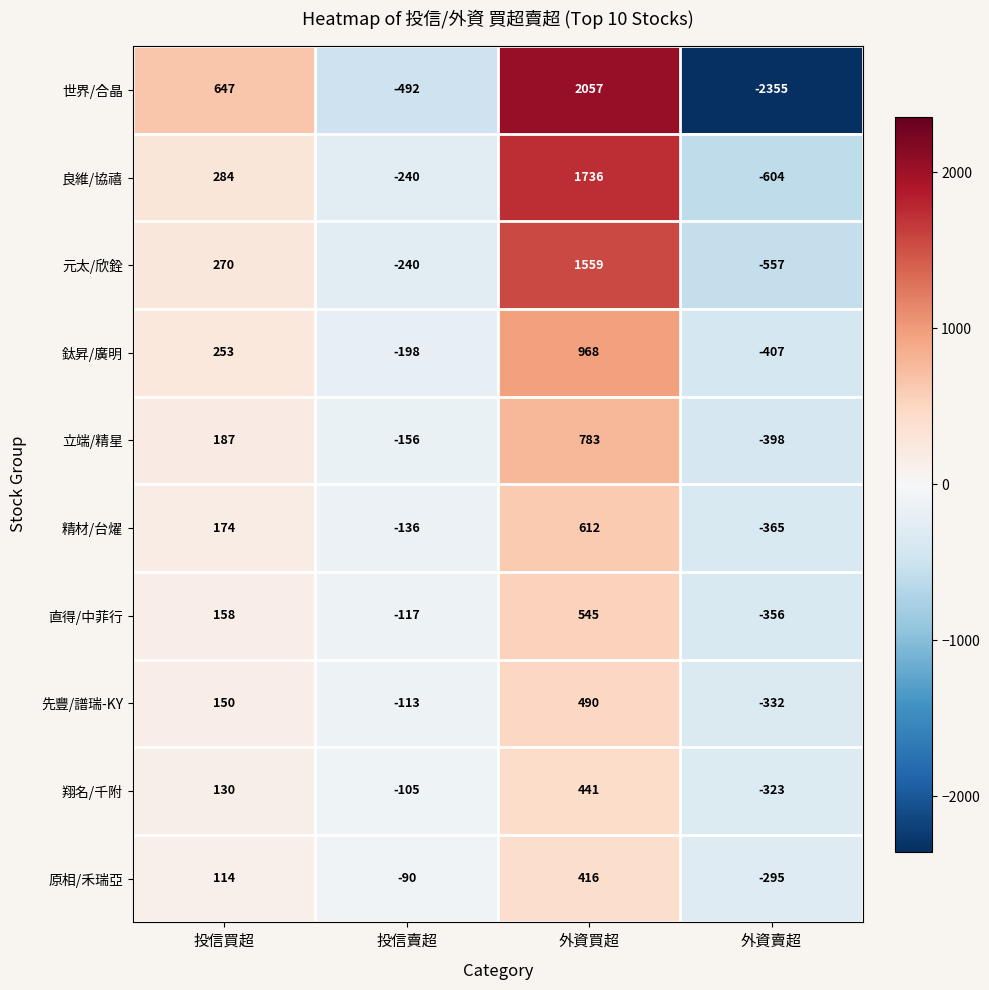

Which series has the largest range (max minus min)?

世界/合晶